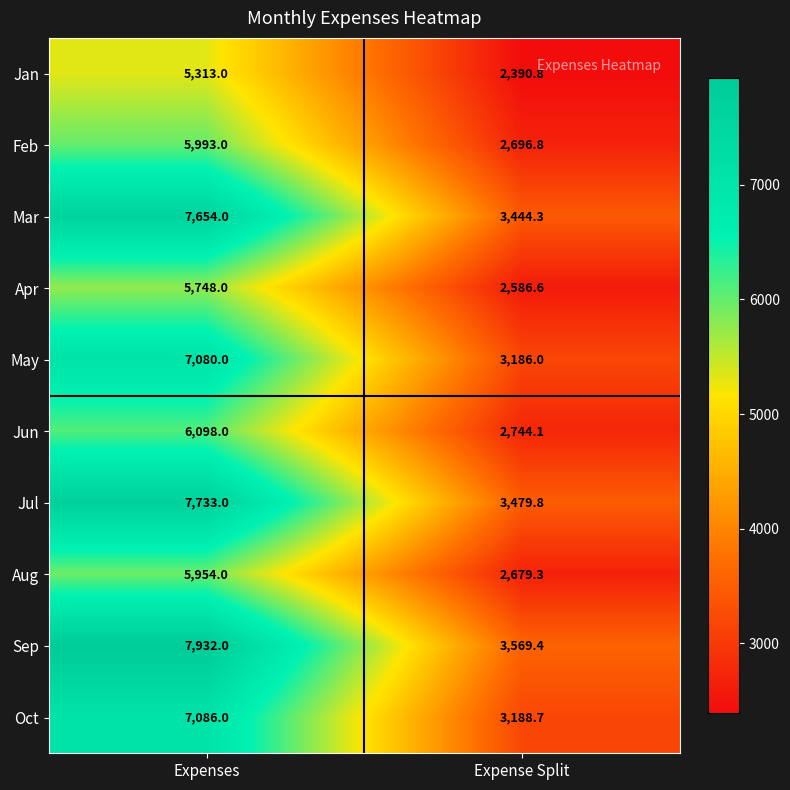

Is it true that Feb equals 9708.0 at Expenses?

False